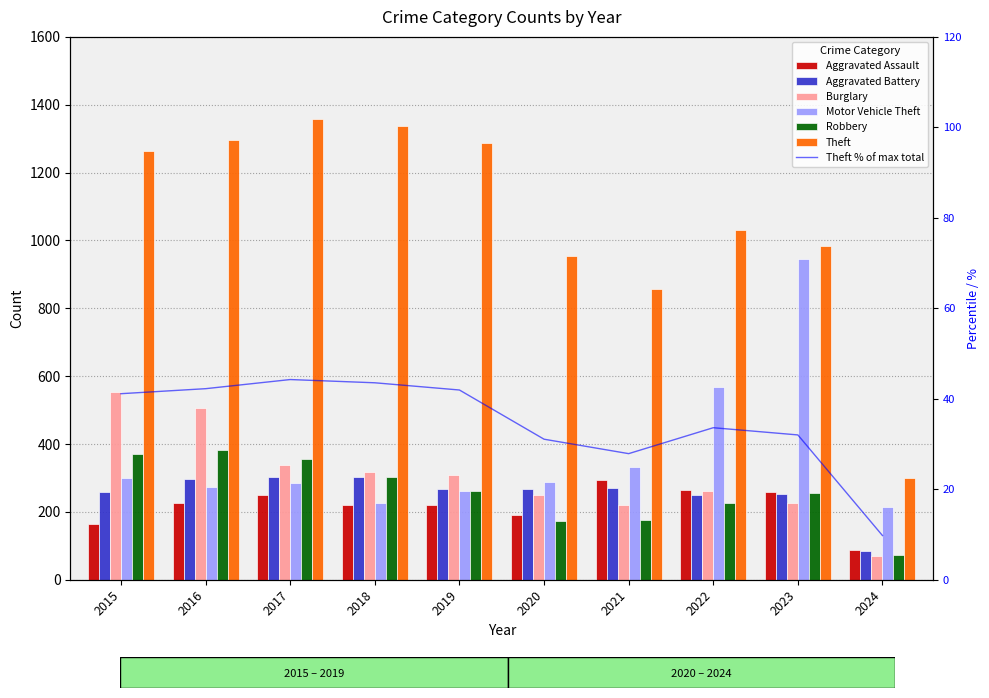

Rank the series by their maximum value, from highest to lowest.

Theft, Motor Vehicle Theft, Burglary, Robbery, Aggravated Battery, Aggravated Assault